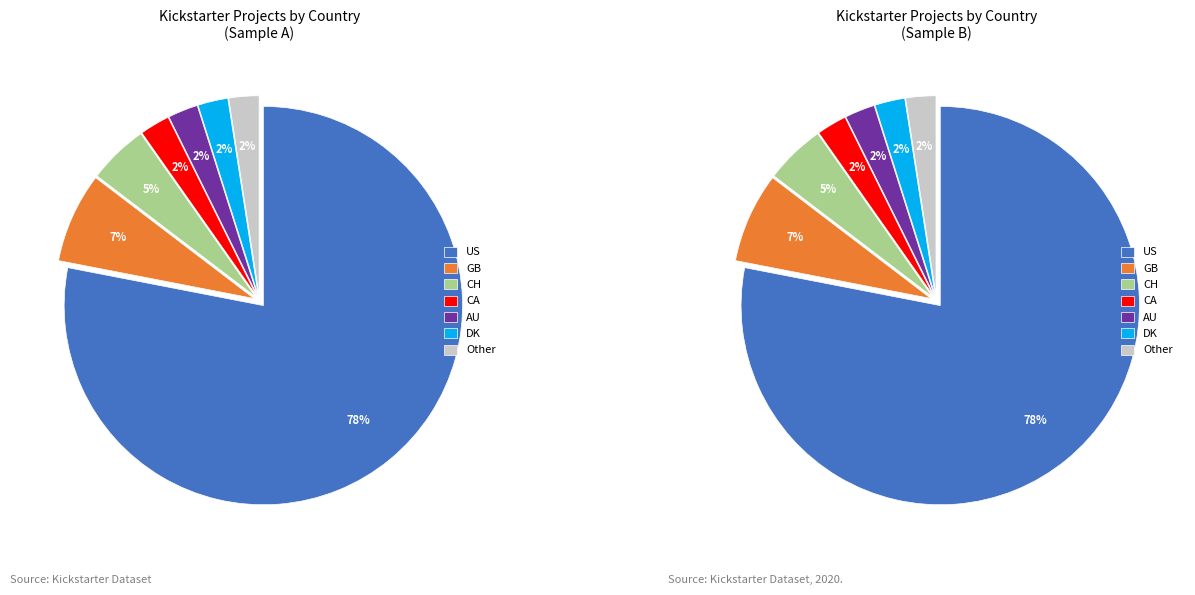

To the nearest percent, what is the combined percentage of CA and CH?

7%